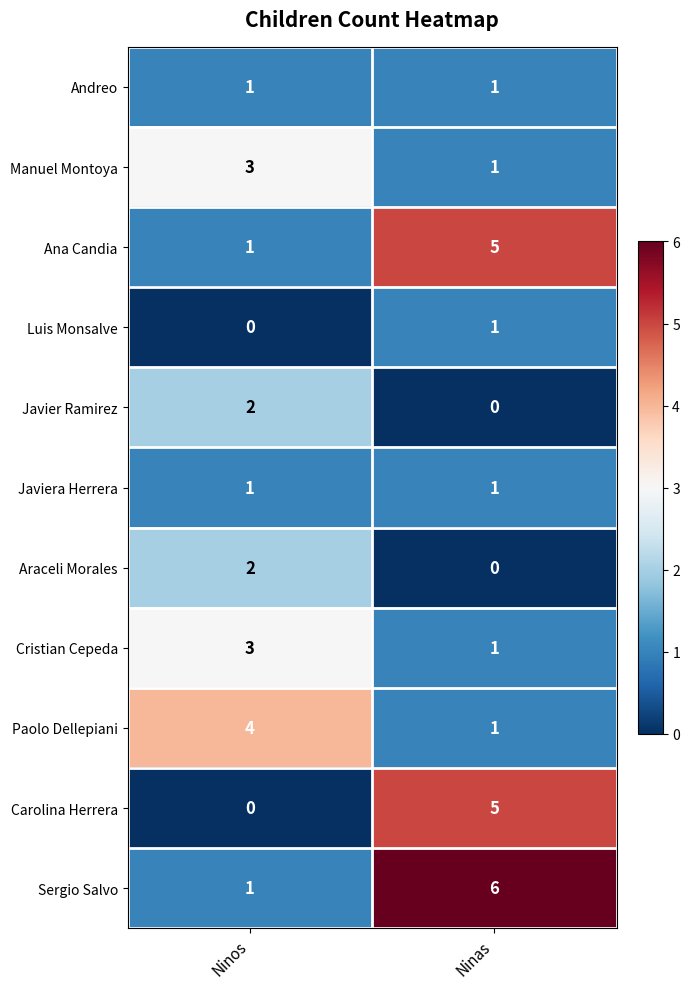

What is the total value across all series at Ninos?

18